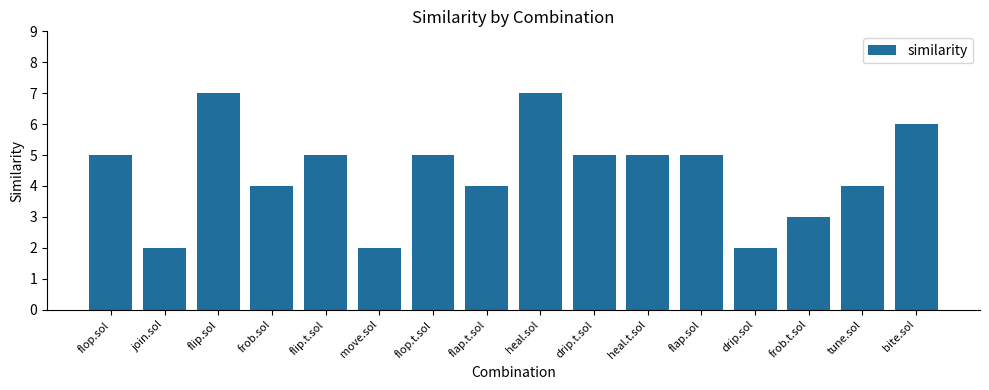

Reading right to left, list all the values displayed in this chart.

bite.sol=6	tune.sol=4	frob.t.sol=3	drip.sol=2	flap.sol=5	heal.t.sol=5	drip.t.sol=5	heal.sol=7	flap.t.sol=4	flop.t.sol=5	move.sol=2	flip.t.sol=5	frob.sol=4	flip.sol=7	join.sol=2	flop.sol=5